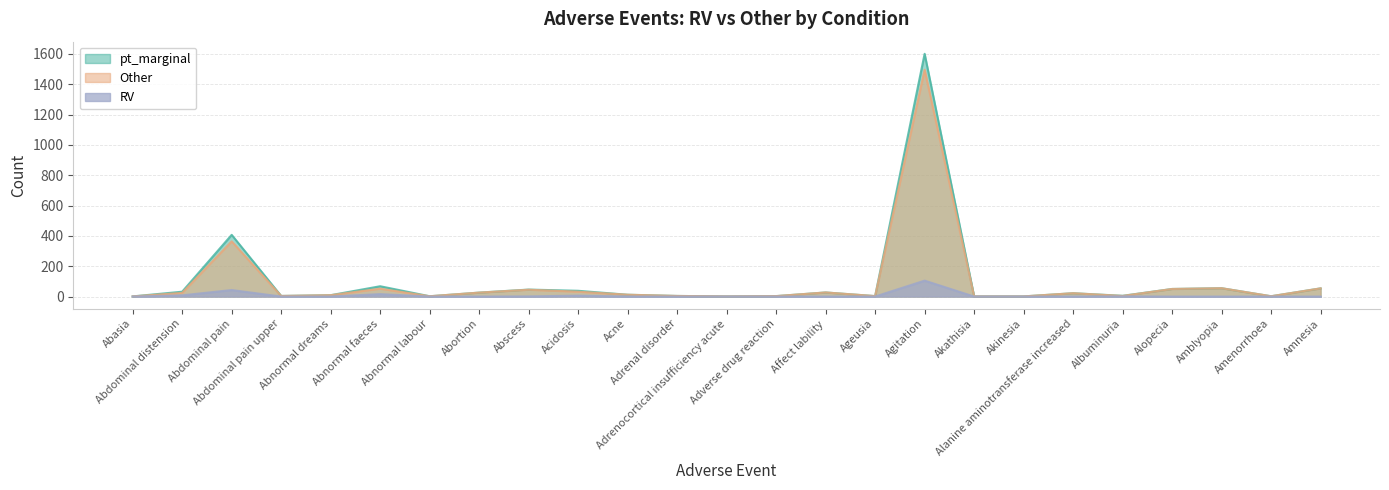

What position from the left is Adrenal disorder?

12